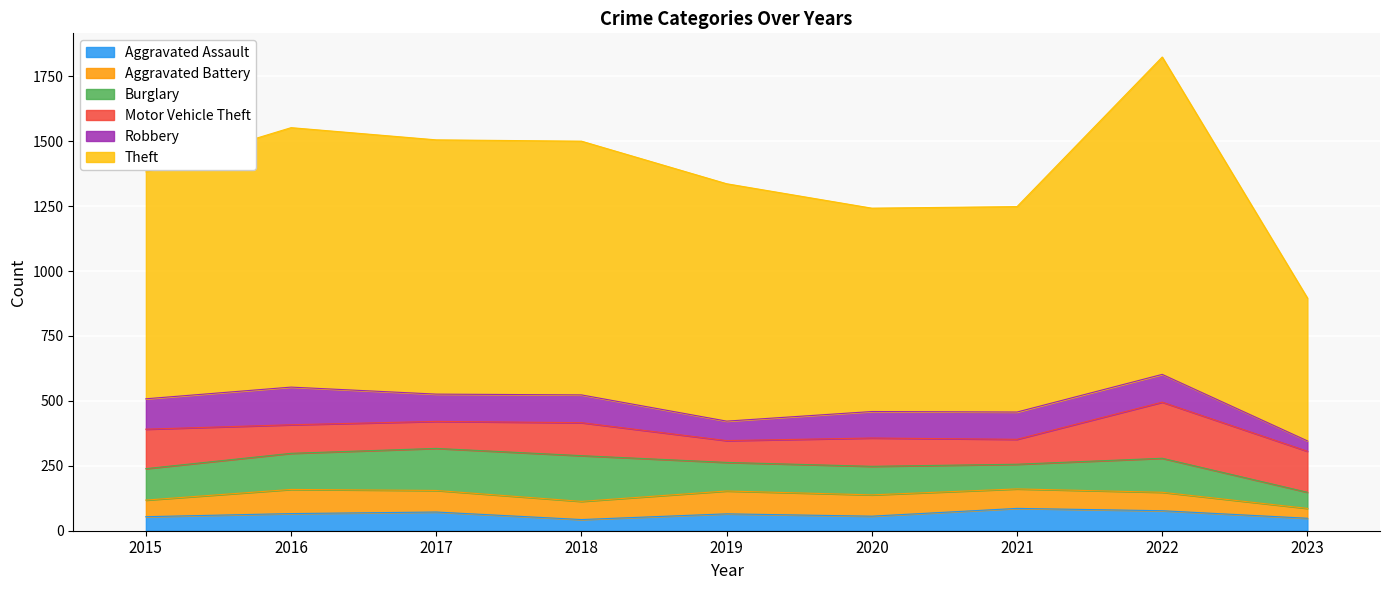

Is the value of Aggravated Assault at 2015 greater than the value of Burglary at 2022?

No